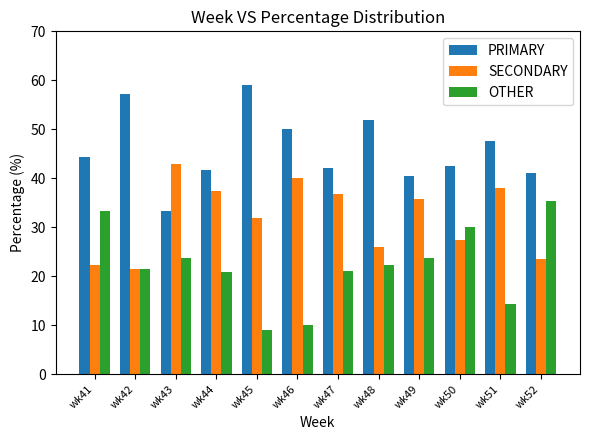

Rank the series by their maximum value, from highest to lowest.

PRIMARY, SECONDARY, OTHER